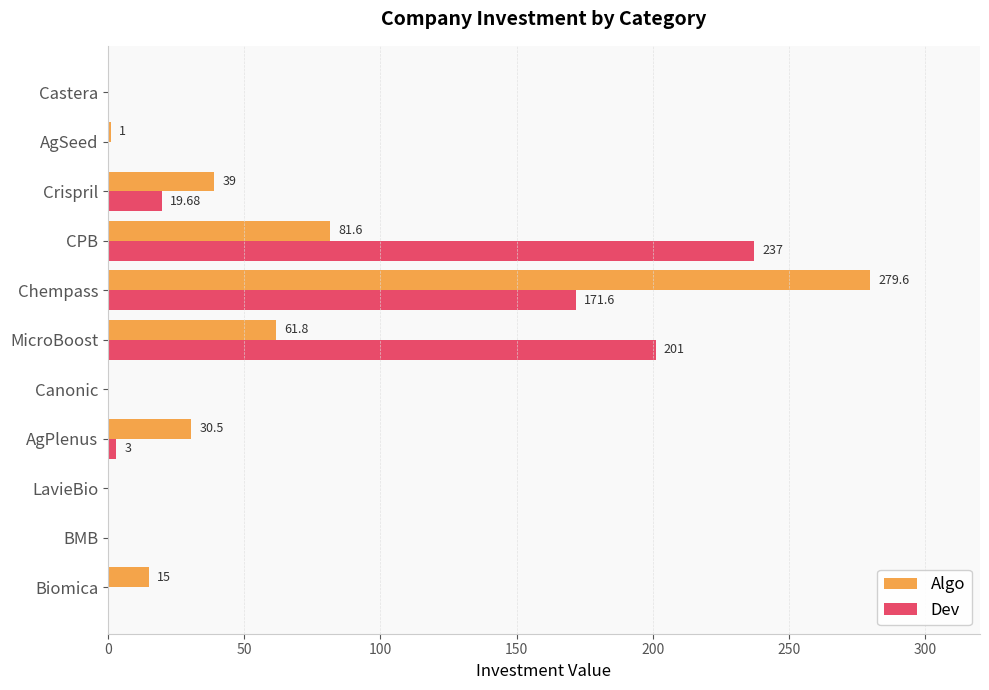

Which series changed the most between MicroBoost and Chempass?

Algo